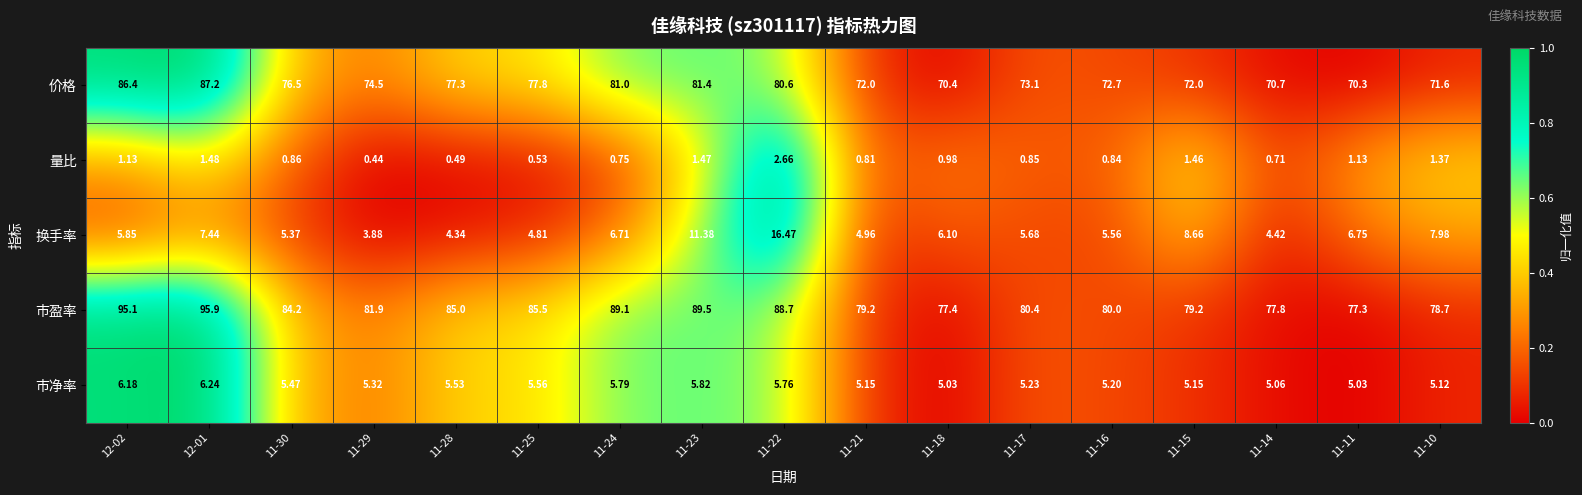

Which series has the largest total across all categories?

市盈率